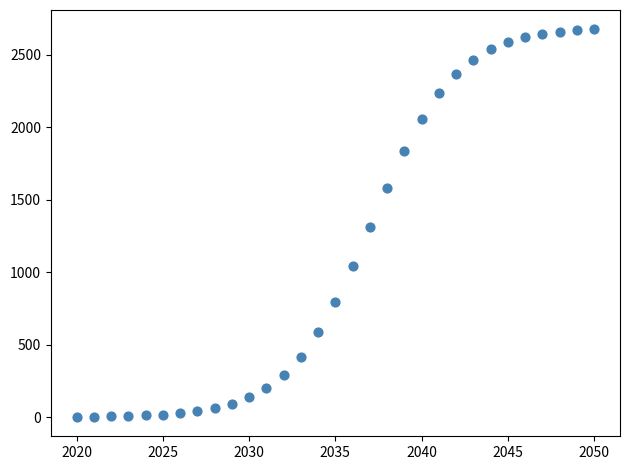

What is the range of X values (max minus min)?

30.0